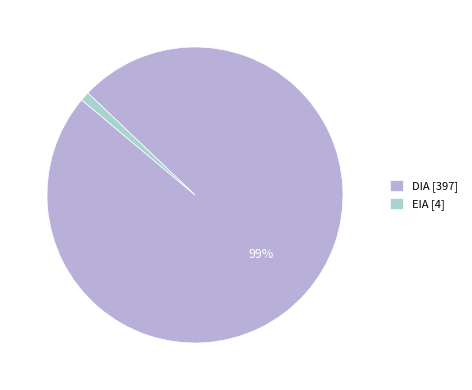

To the nearest percent, what is the average slice percentage?

50%